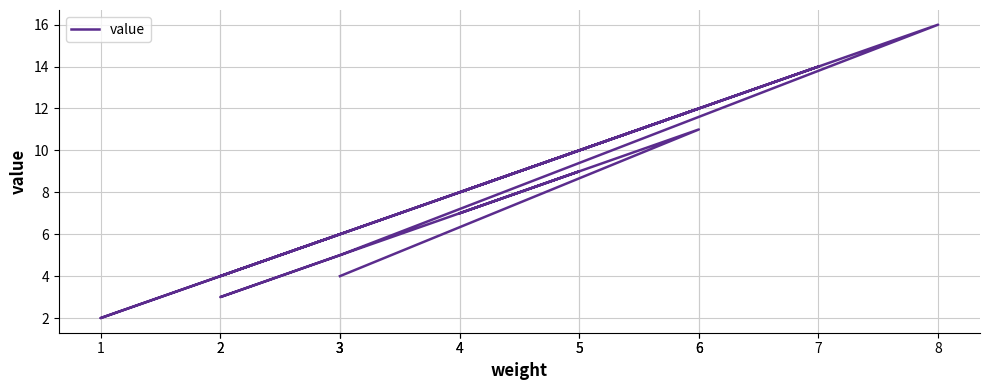

What is the label of the 8th point from the right?

1